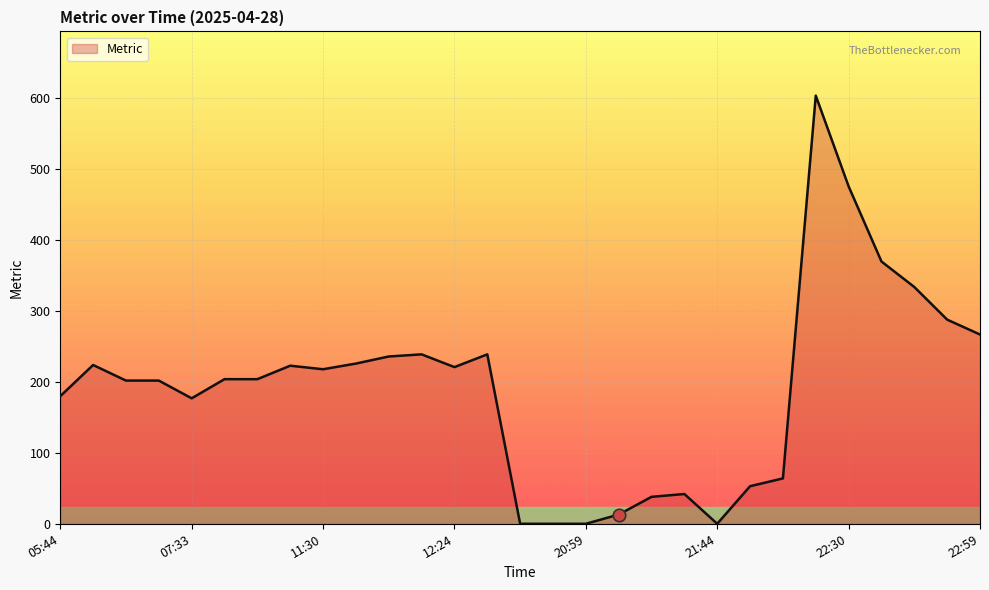

What is the maximum value shown in the chart?

604